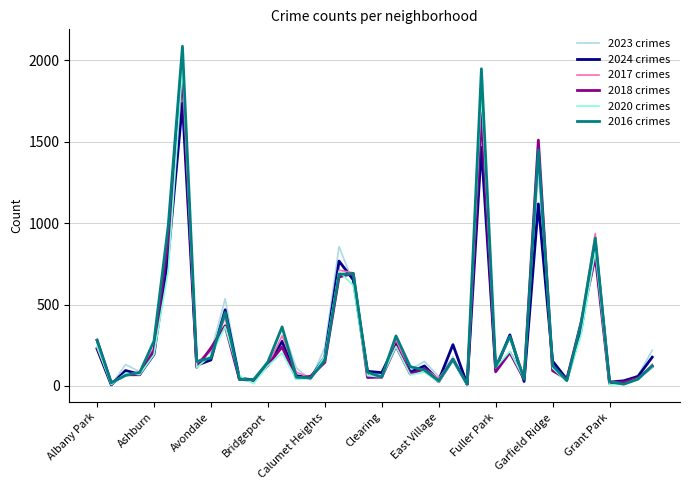

True or false: 2020 crimes and 2016 crimes cross at least once.

True